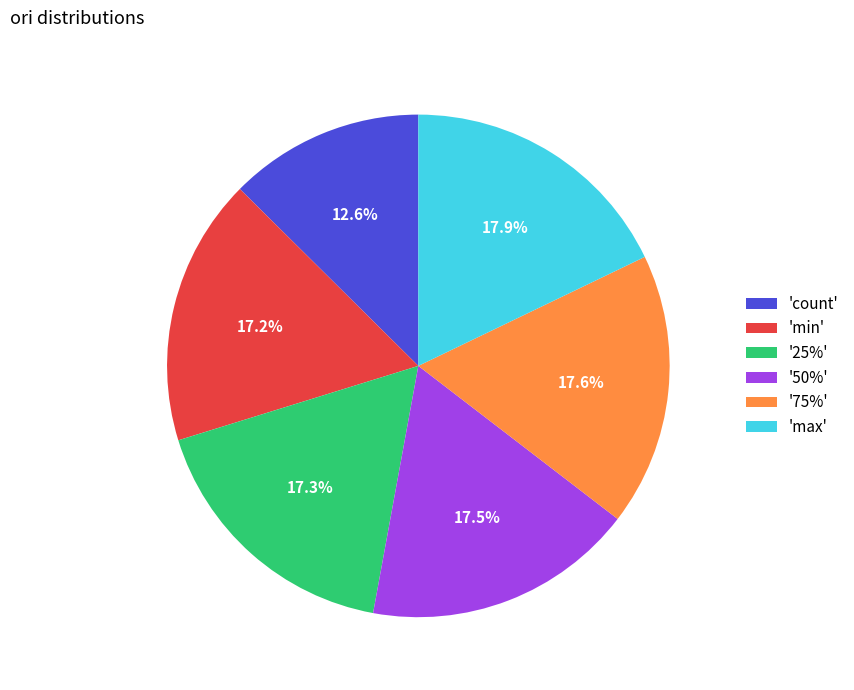

What is the smallest slice in the pie chart?

'count'